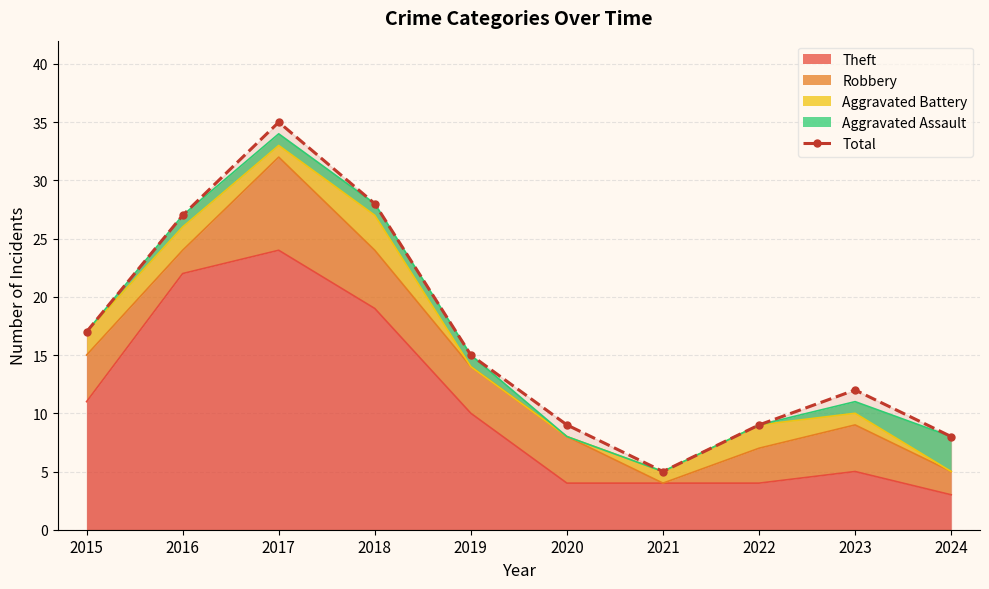

What is the ratio of the value at 2018 to the value at 2020?

3.1